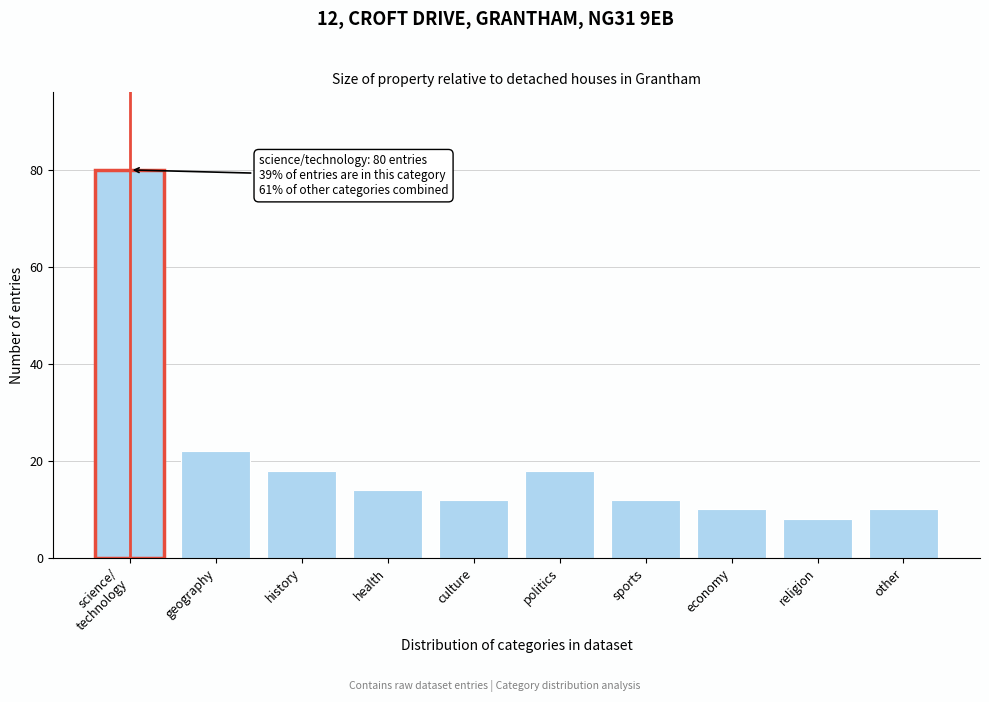

Reading left to right, transcribe all the data shown in this chart.

80	22	18	14	12	18	12	10	8	10